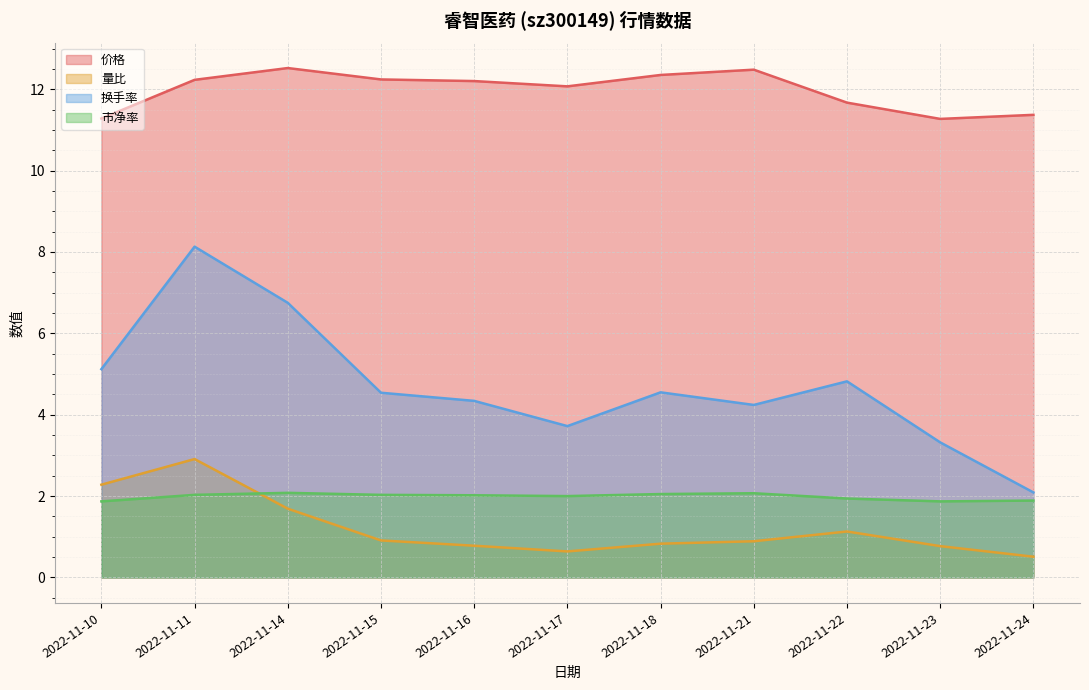

At which category is the sum across all series the highest?

2022-11-11